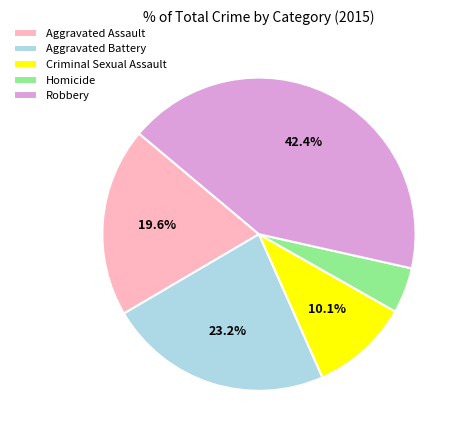

What percentage do Robbery and Criminal Sexual Assault together represent?

52.5%